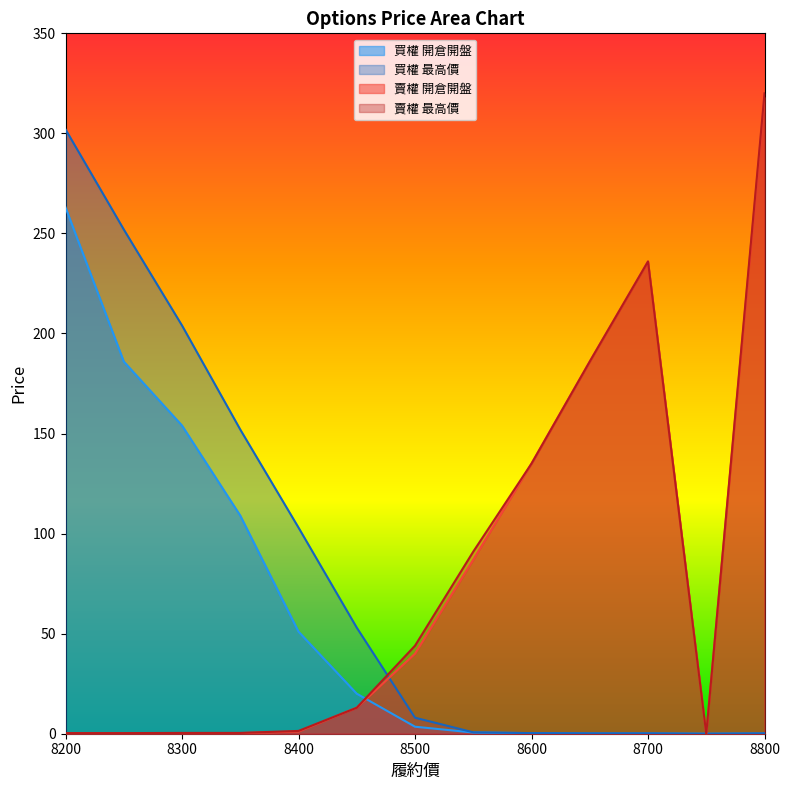

What is the difference between the maximum and minimum values in the 買權 開倉開盤 series?

263.0